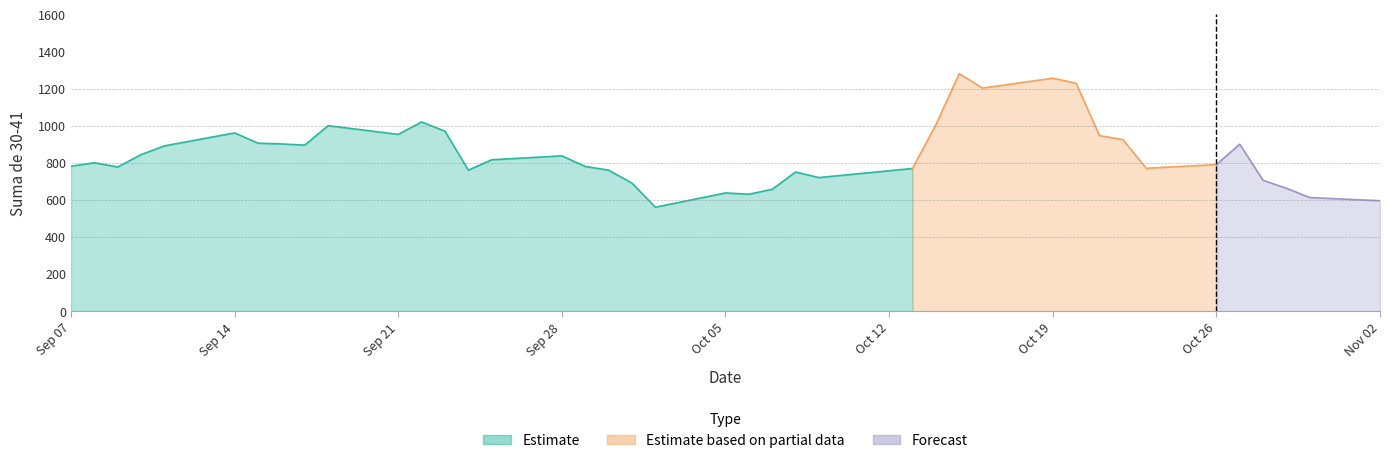

How many data points does each series have?

40